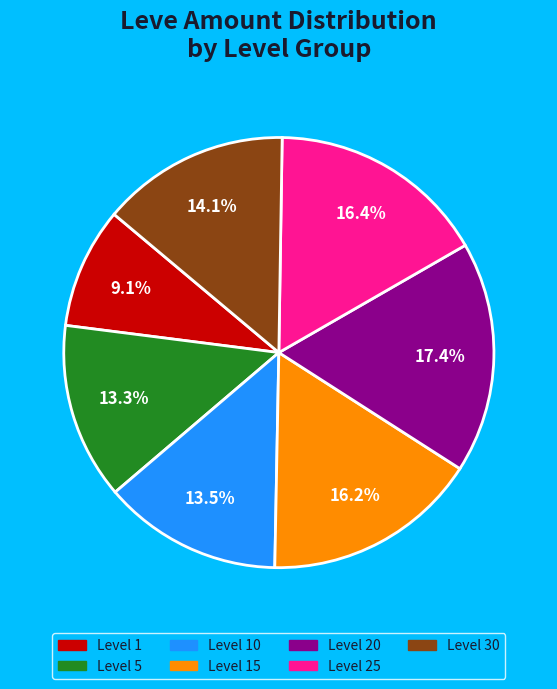

Is there a majority slice in this chart?

No